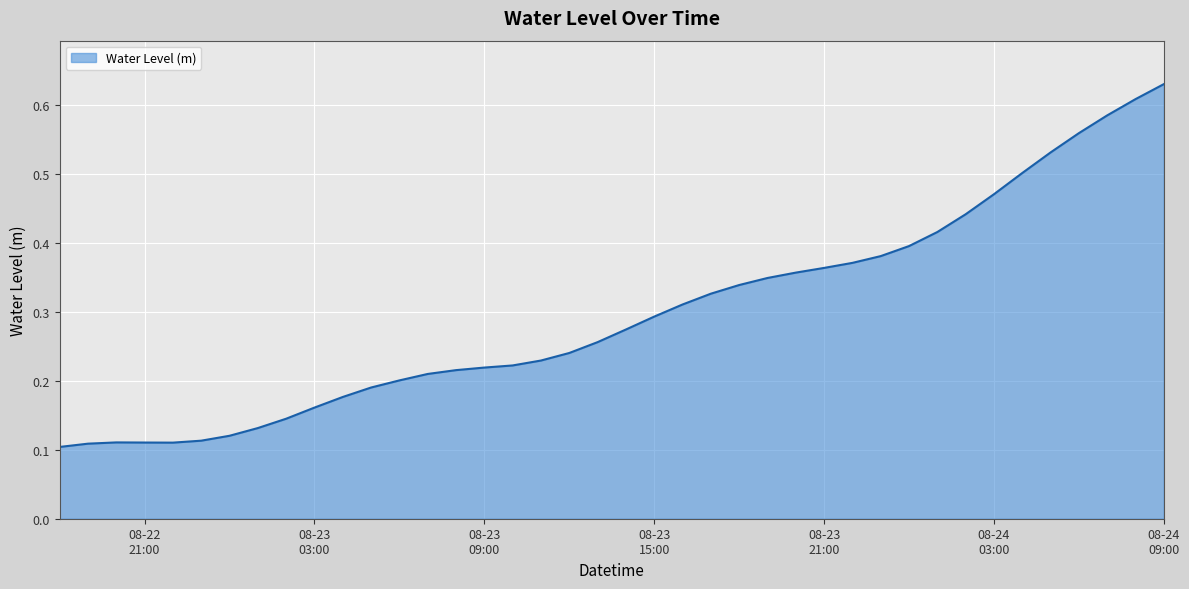

What is the label of the 15th point from the left?

2023-08-23 08:00:00